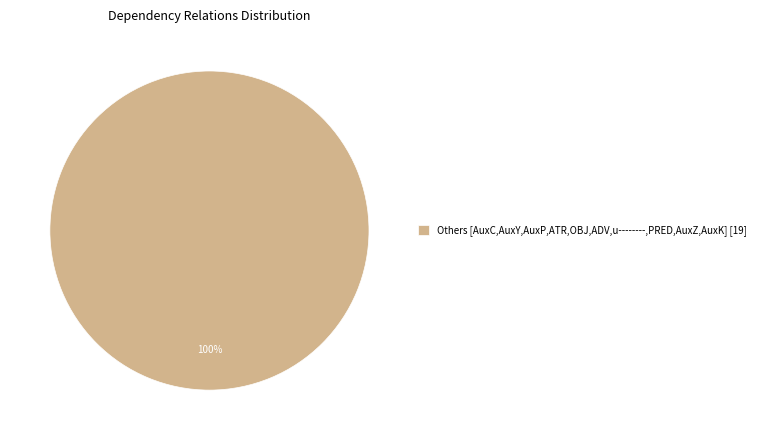

Does any single category account for the majority?

Yes